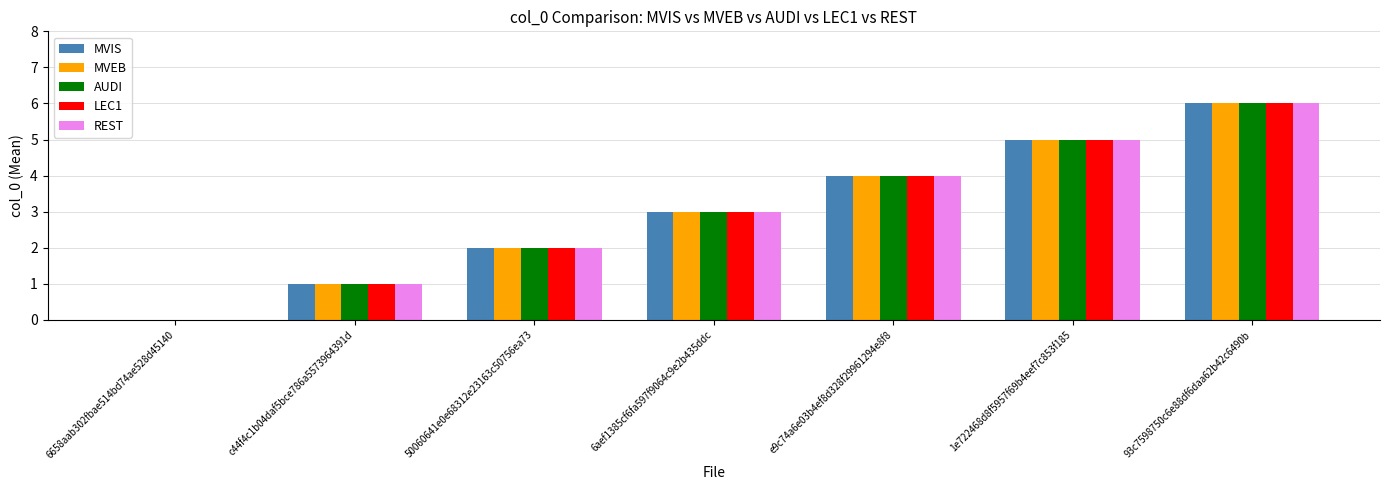

Reading left to right, what are all the values shown in this chart?

MVIS: 0	1	2	3	4	5	6
MVEB: 0	1	2	3	4	5	6
AUDI: 0	1	2	3	4	5	6
LEC1: 0	1	2	3	4	5	6
REST: 0	1	2	3	4	5	6